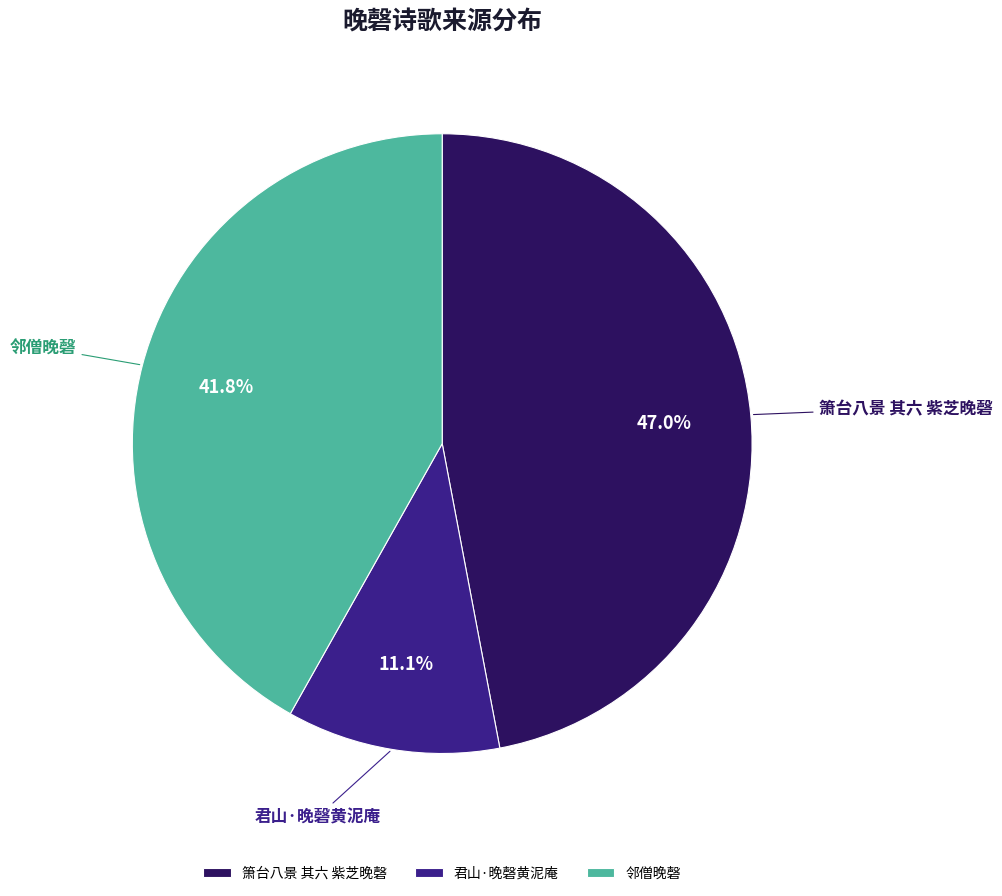

How many segments does this pie chart have?

3